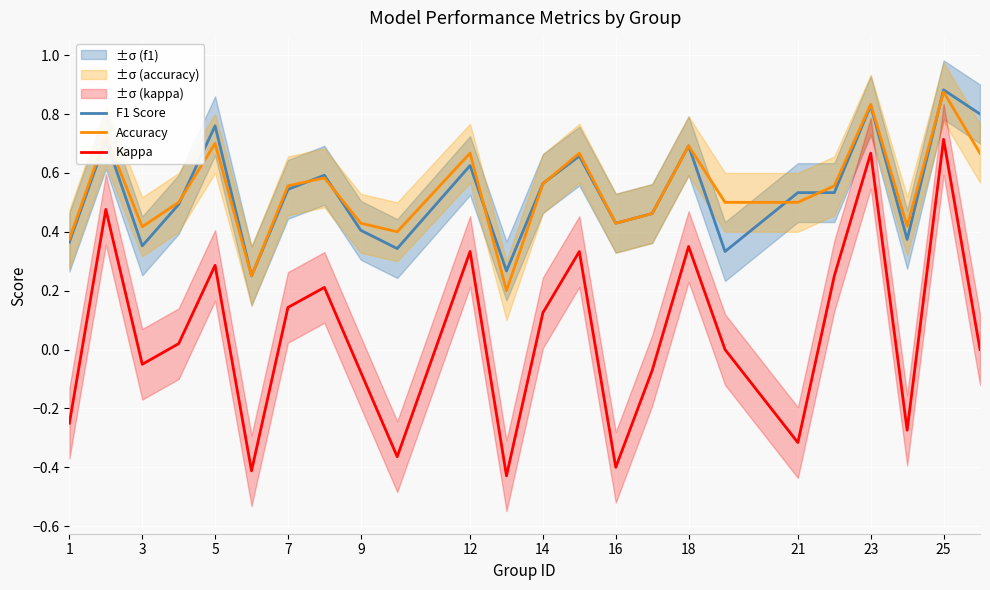

True or false: Kappa and Accuracy cross at least once.

False